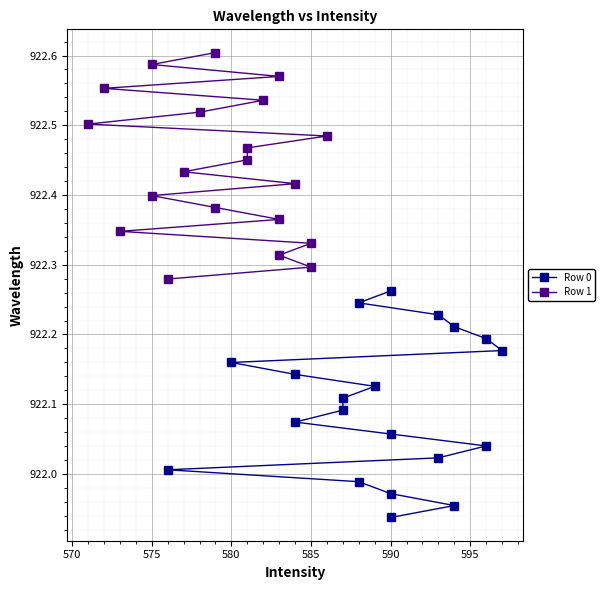

True or false: Row 0 and Row 1 cross at least once.

False